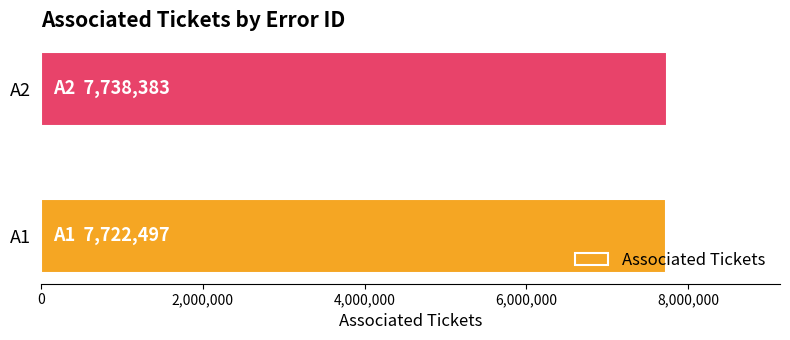

Approximately how many times larger is the value at A1 compared to A2?

1.0